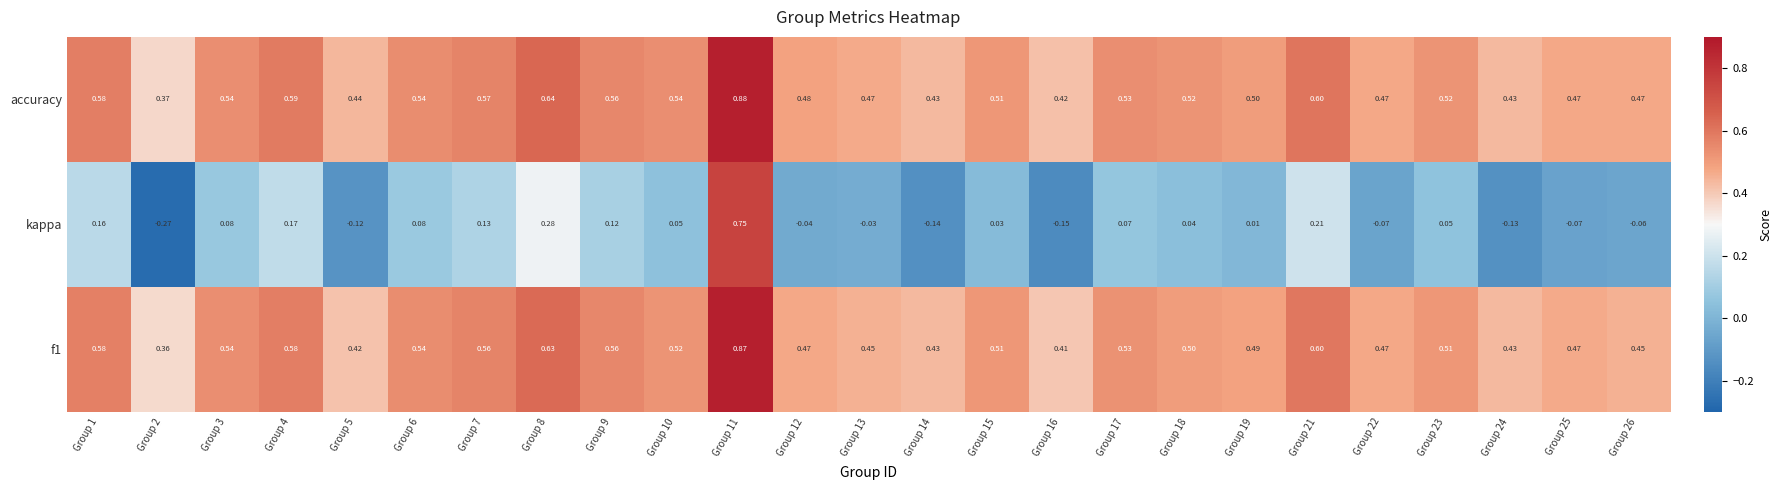

Which series has the largest total across all categories?

accuracy